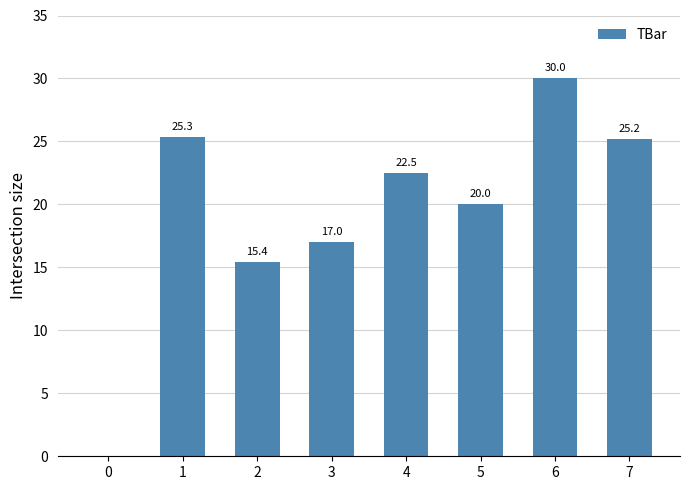

How many distinct data groups are displayed?

1